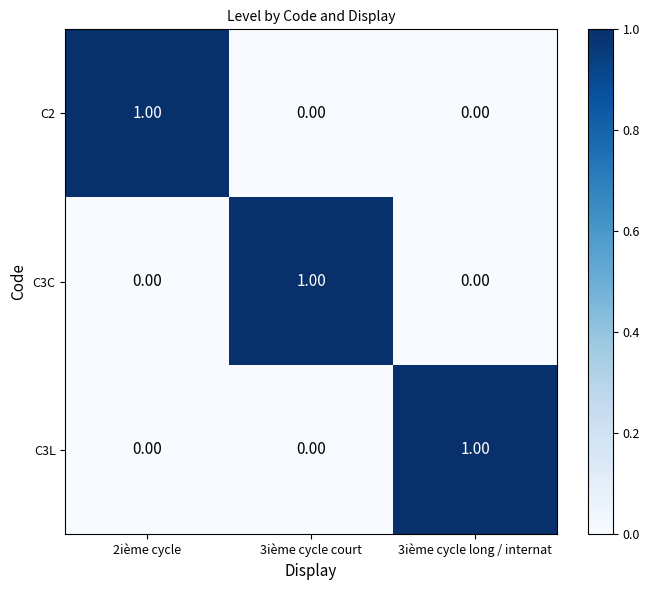

At how many categories does at least one series exceed 0?

3